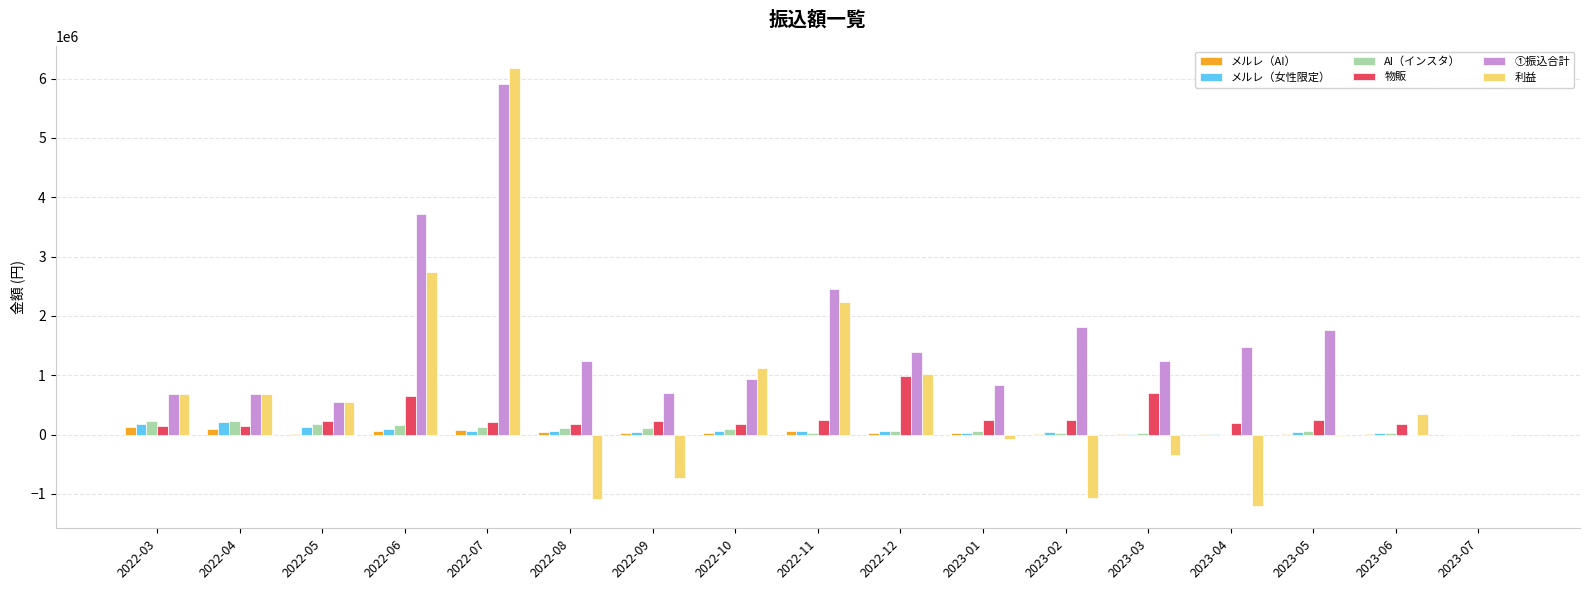

The メルレ（AI） series shows 20800 at 2022-12. True or false?

True